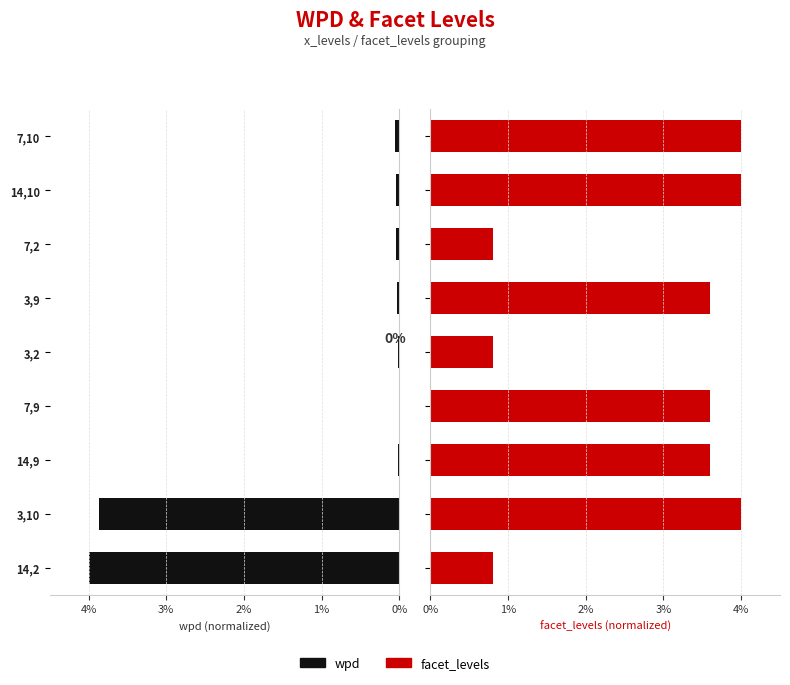

How many groups of bars are there?

9